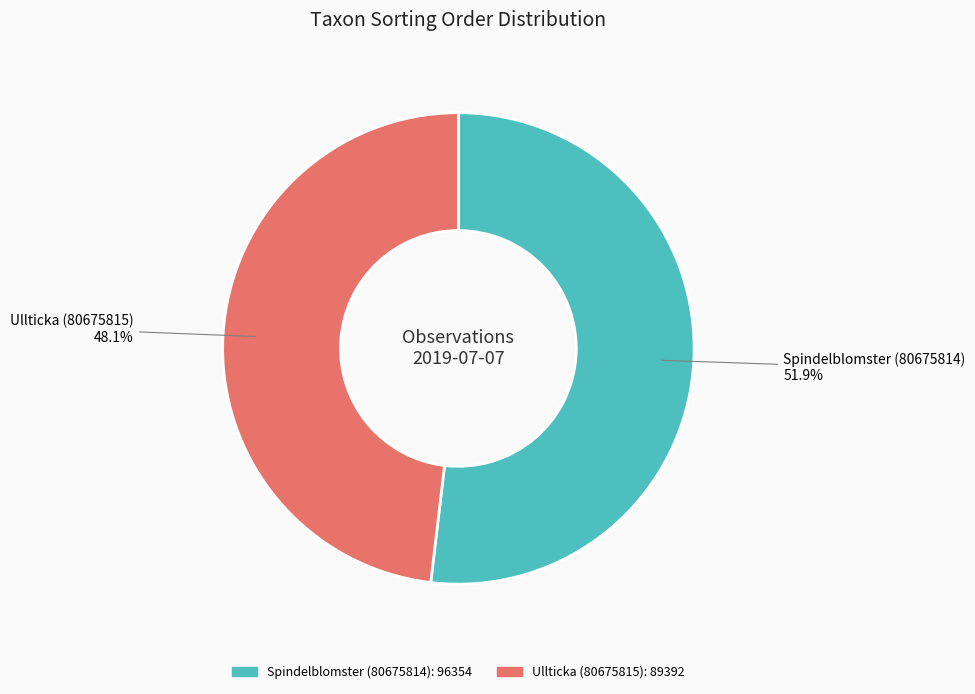

What is the majority slice?

Spindelblomster (80675814)